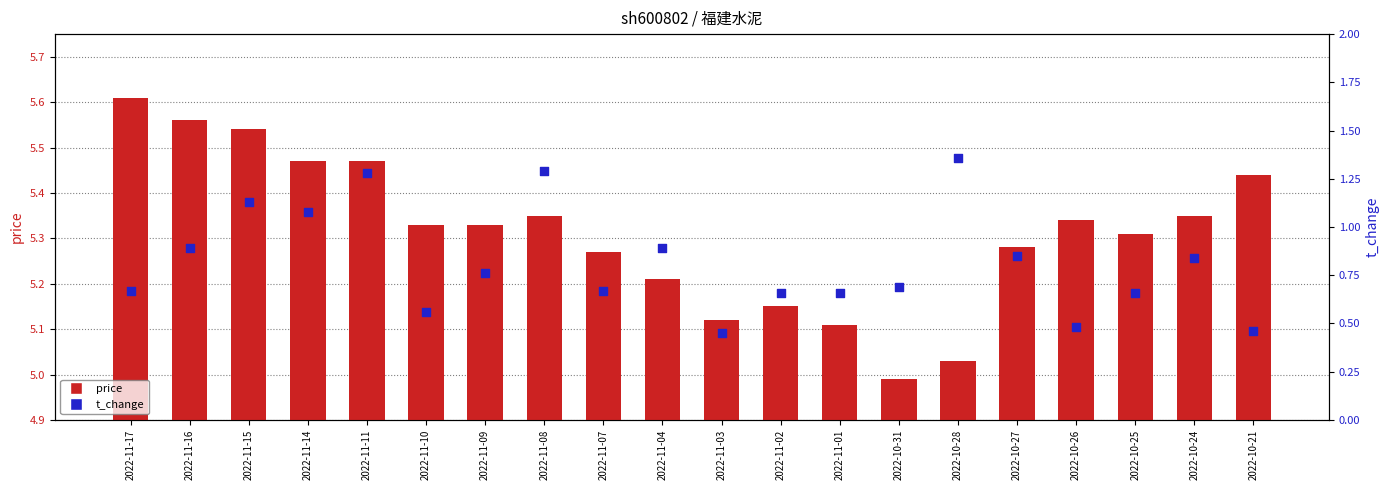

What is the total value across all series at 2022-10-24?

6.2